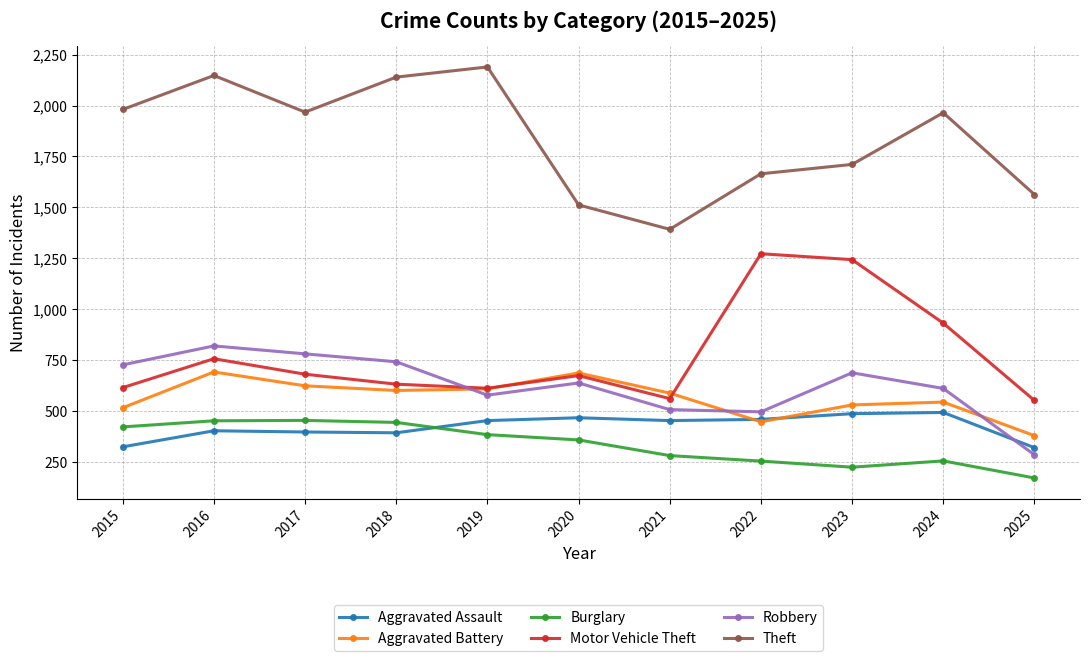

The Robbery series shows 855 at 2020. True or false?

False